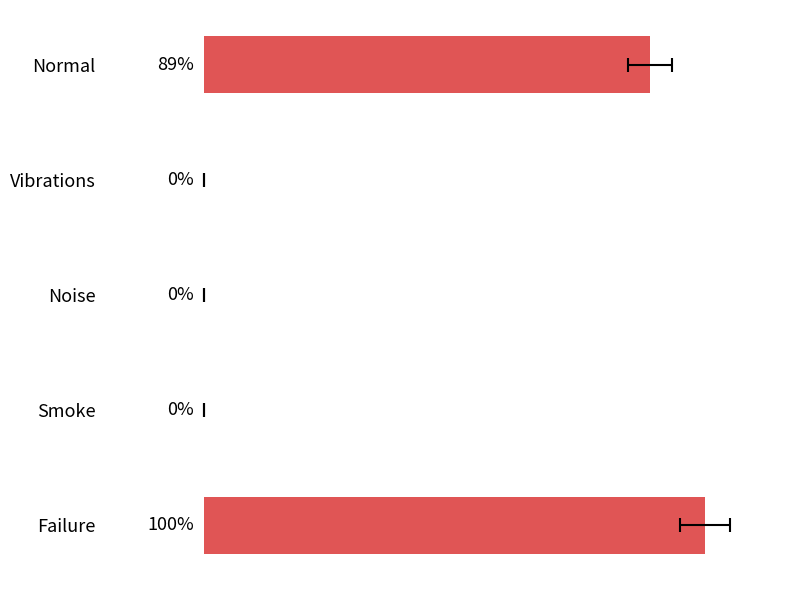

Is it true that the value at Noise is -0.6?

False